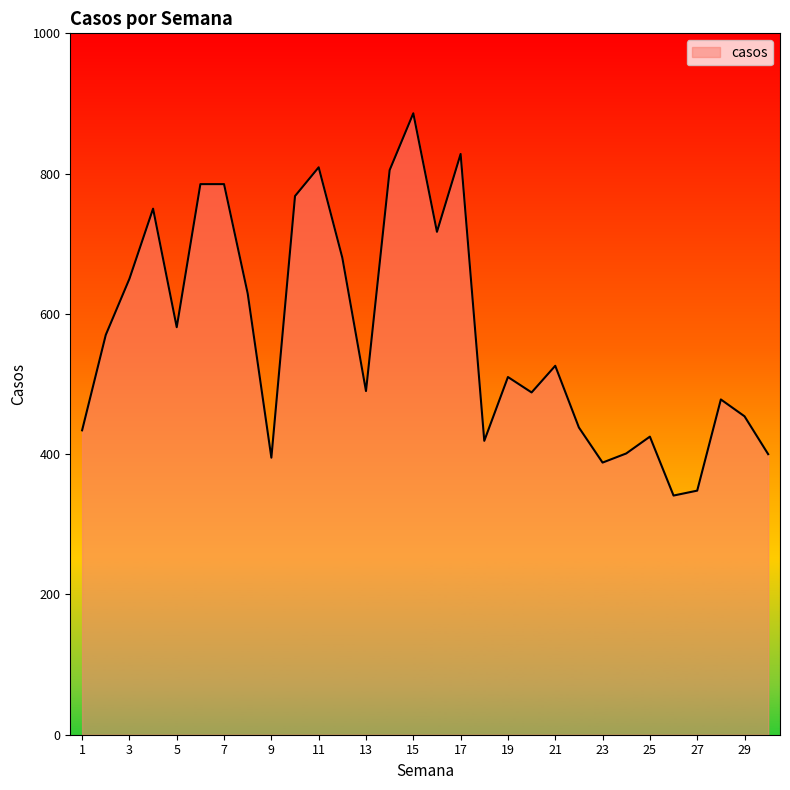

What is the maximum value shown in the chart?

886